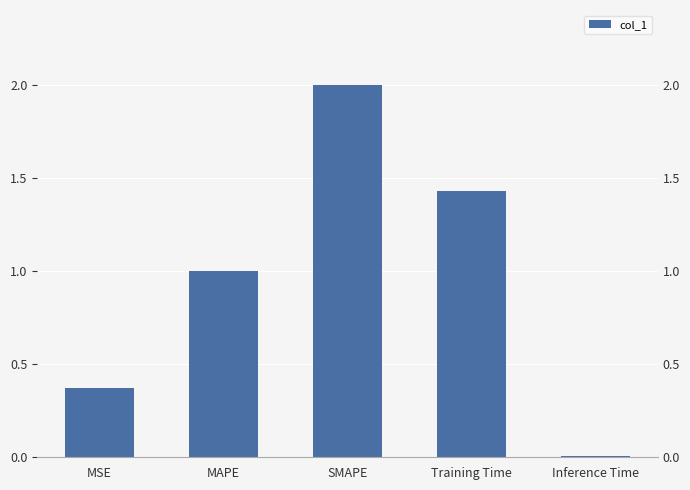

Is it true that the value at MSE is 0.2?

False